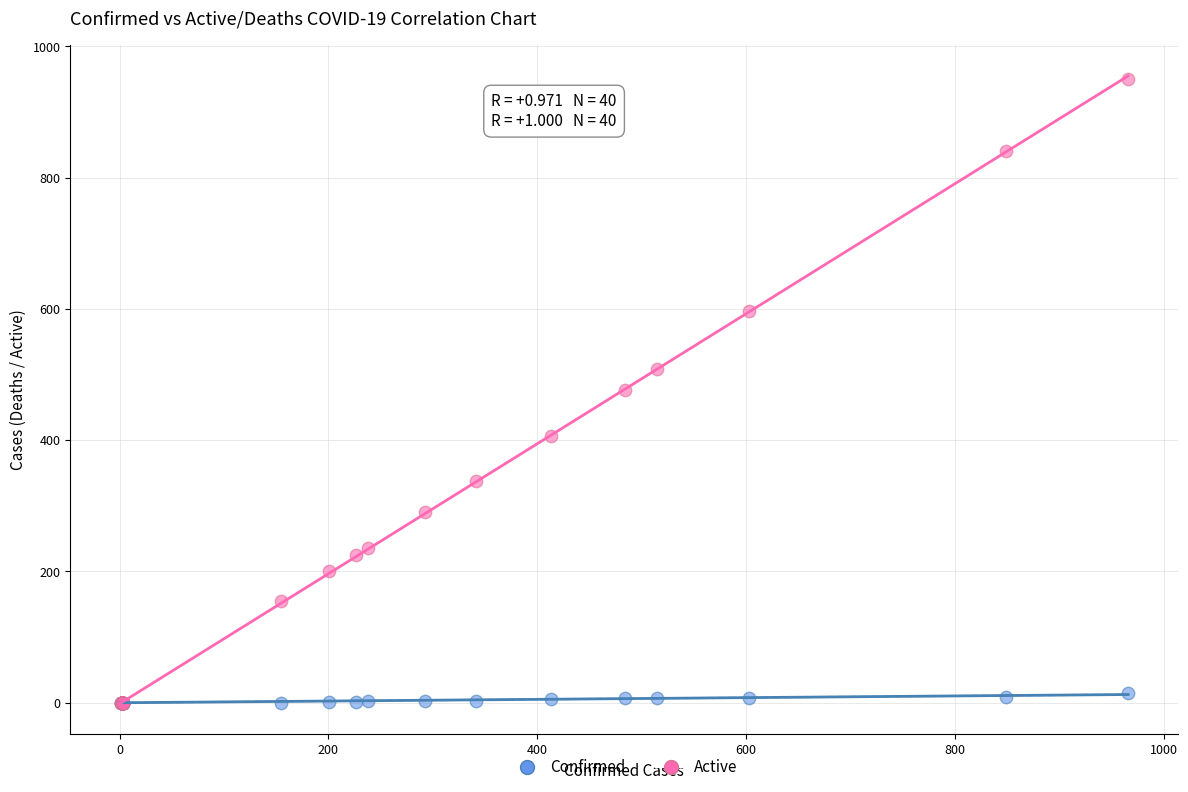

Which series has the widest spread of Y values?

Active